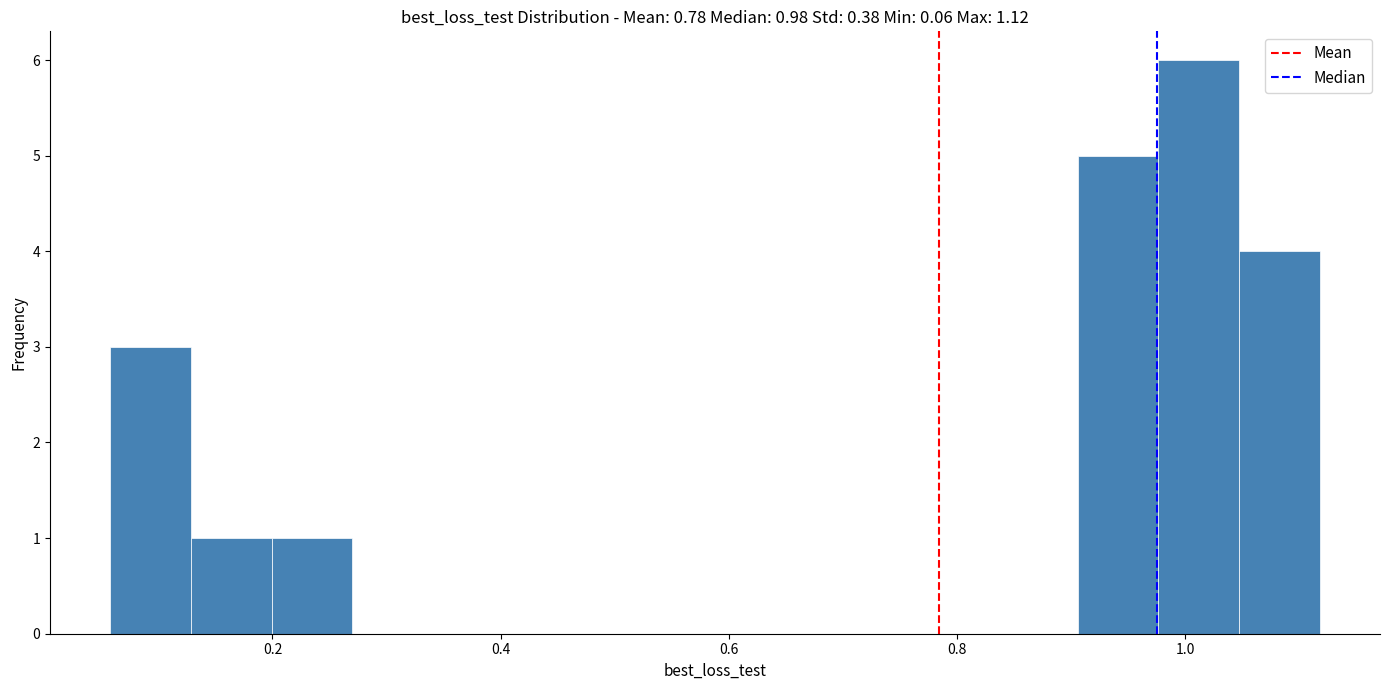

Read against the x-axis, roughly where is the centre of the tallest bar?

1.02